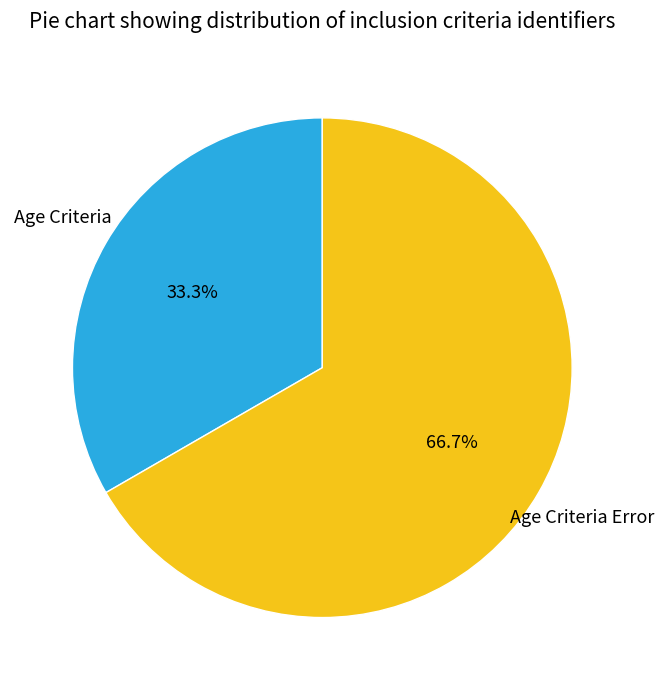

Is there any slice that represents more than half of the pie?

Yes